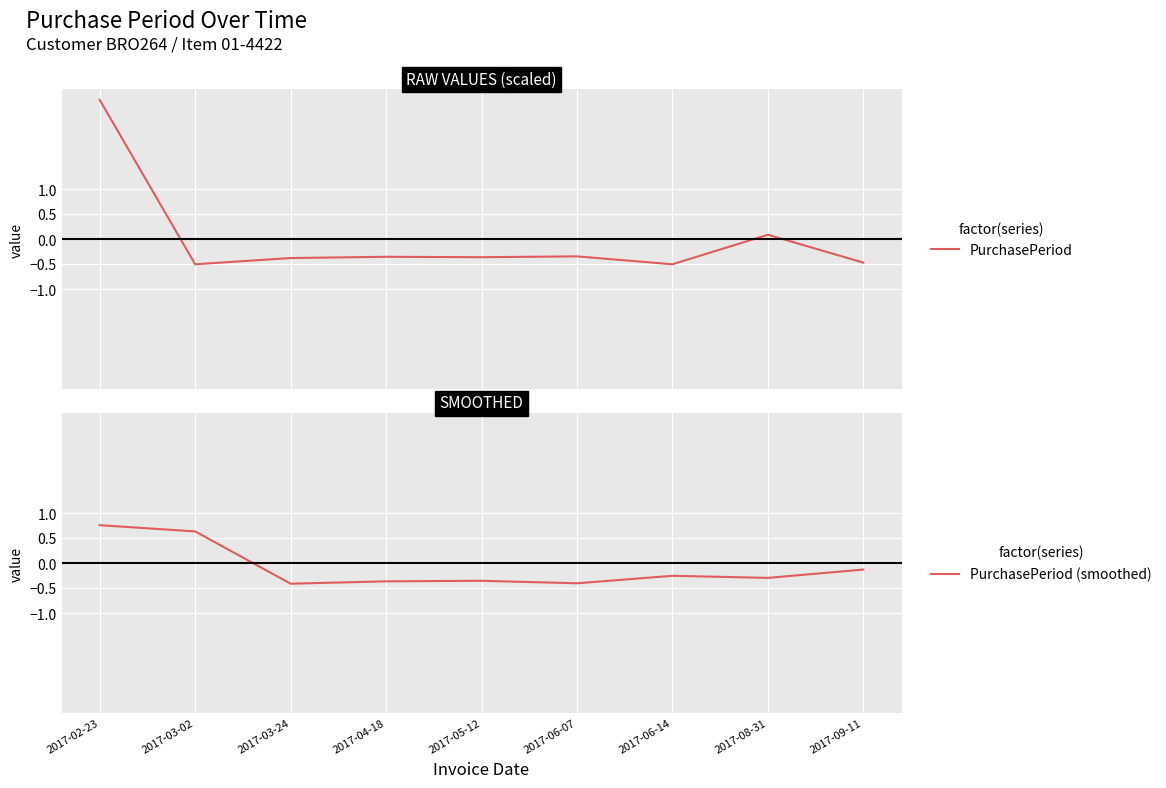

At which label does PurchasePeriod first exceed 0?

2017-02-23